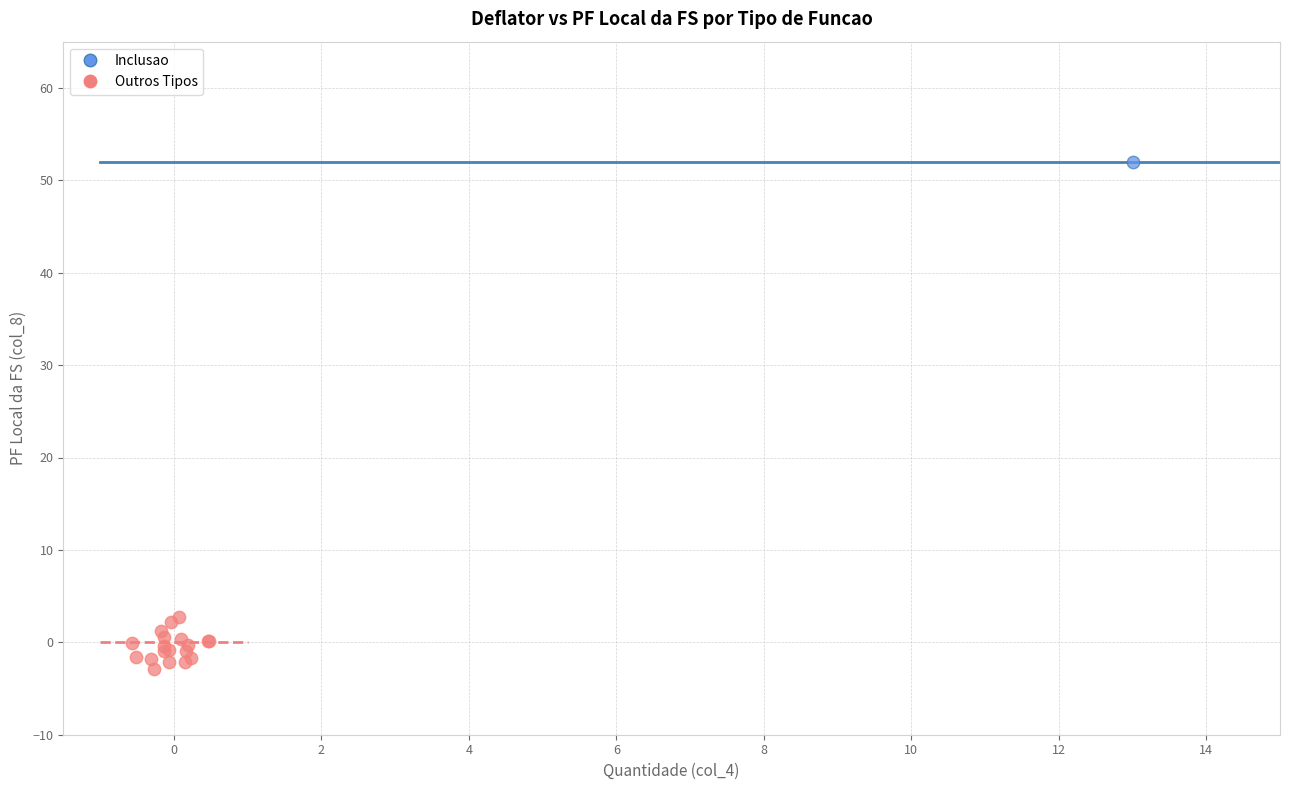

What are all the series names shown in the legend?

Inclusao, Outros Tipos